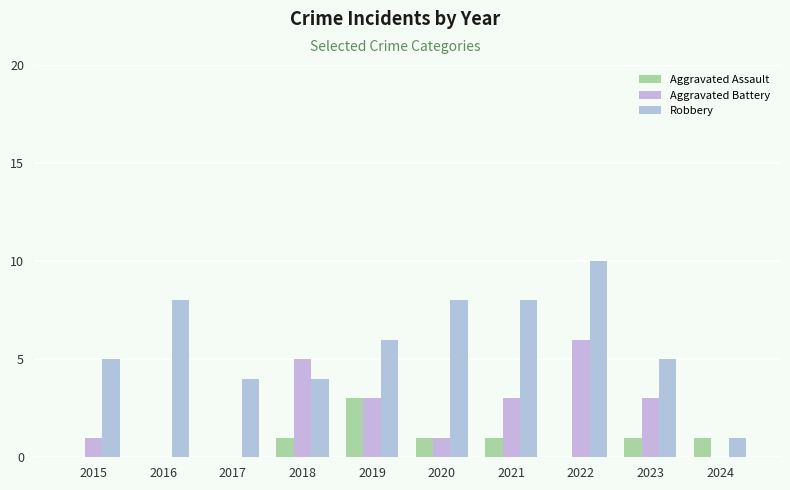

What is the maximum value shown in the chart?

10